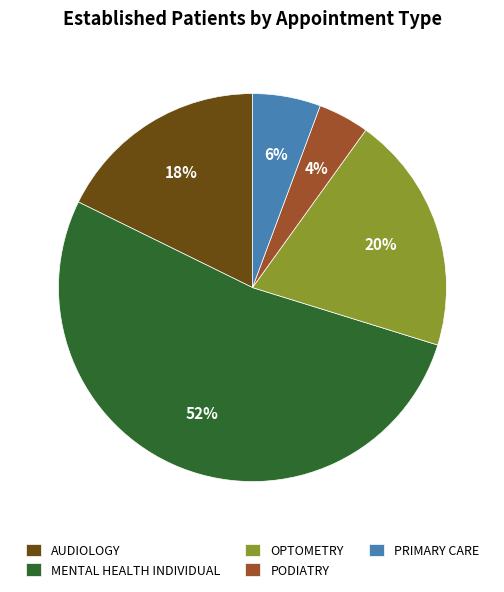

Is there any slice that represents more than half of the pie?

Yes